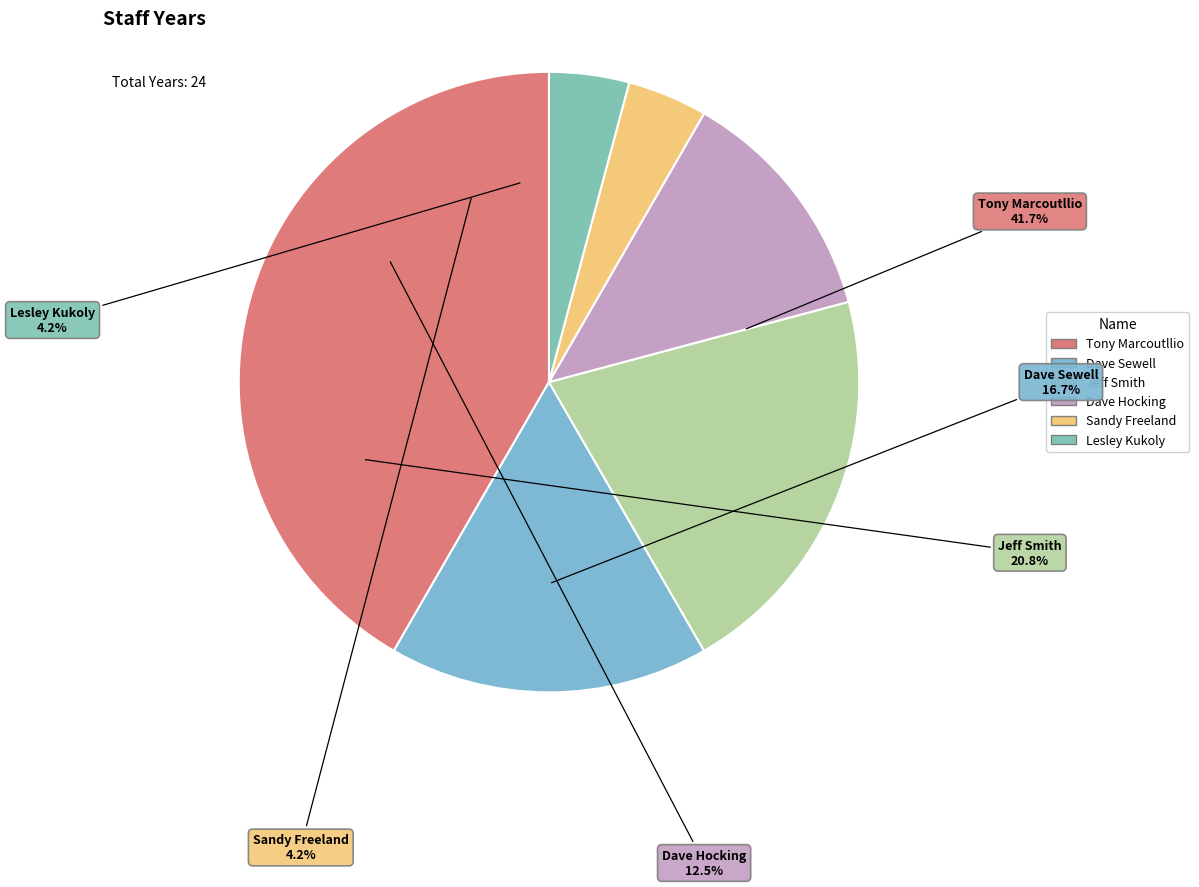

Rank the categories by value from highest to lowest.

Tony Marcoutllio, Jeff Smith, Dave Sewell, Dave Hocking, Sandy Freeland, Lesley Kukoly